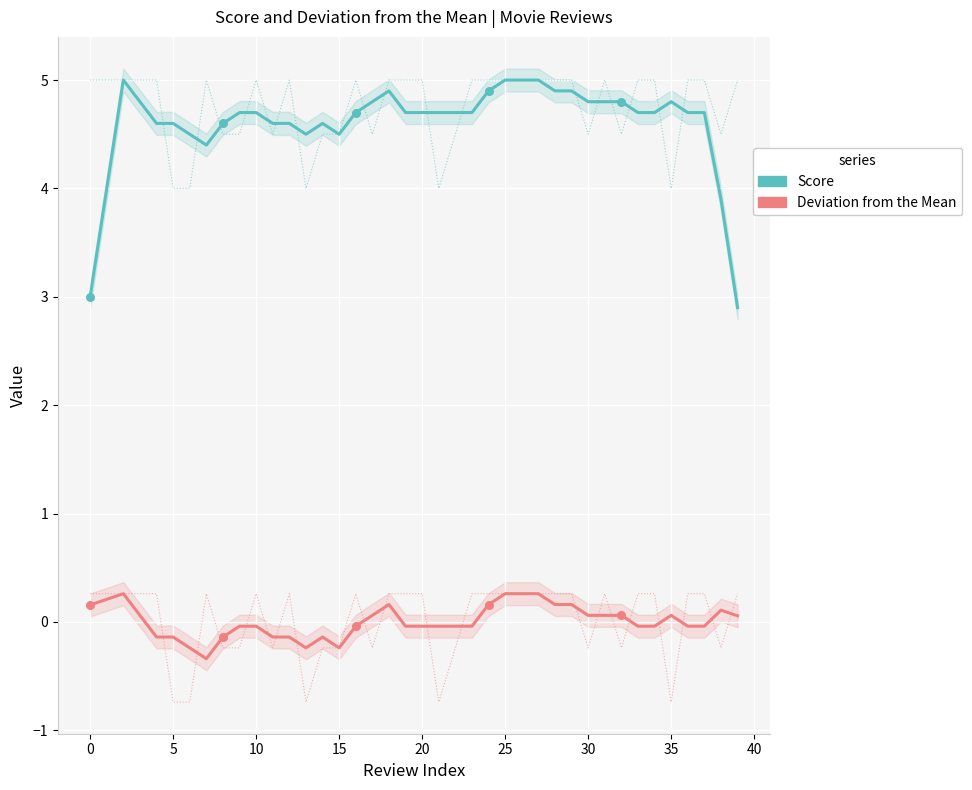

At how many categories does at least one series exceed 2?

40